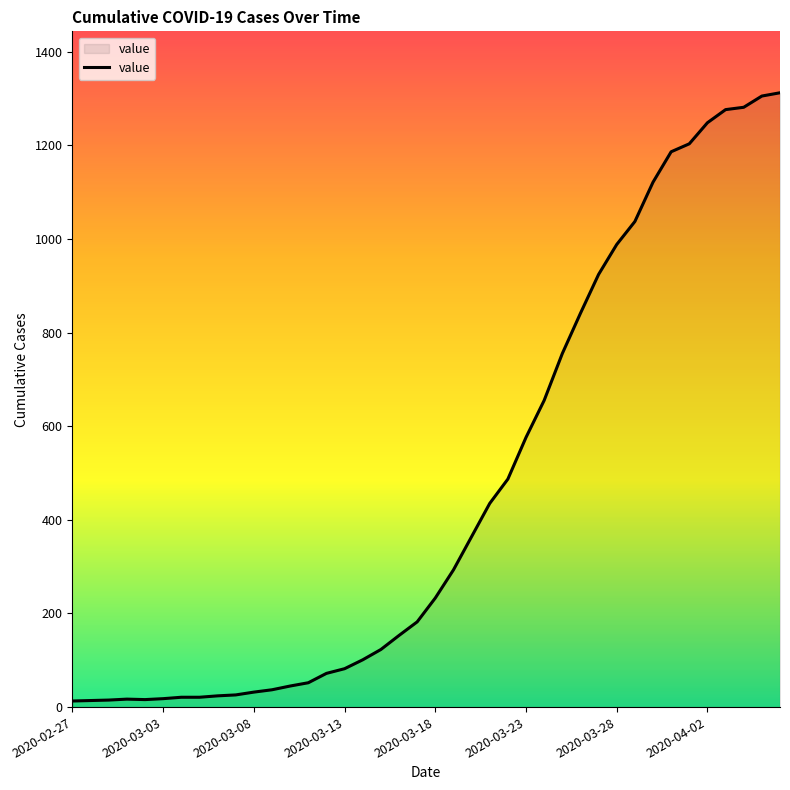

What is the maximum value shown in the chart?

1312